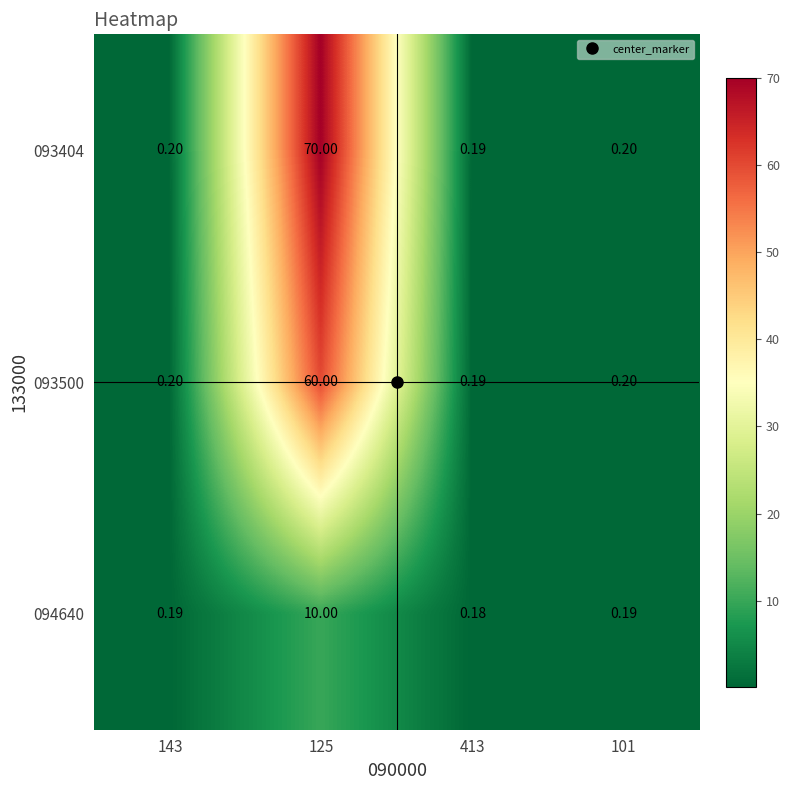

Between 143 and 125, which series saw the biggest shift?

093404